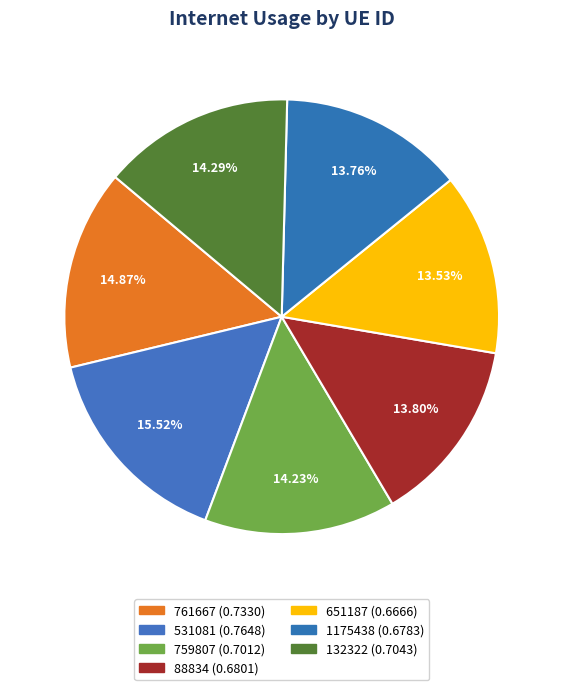

How many slices are in this pie chart?

7